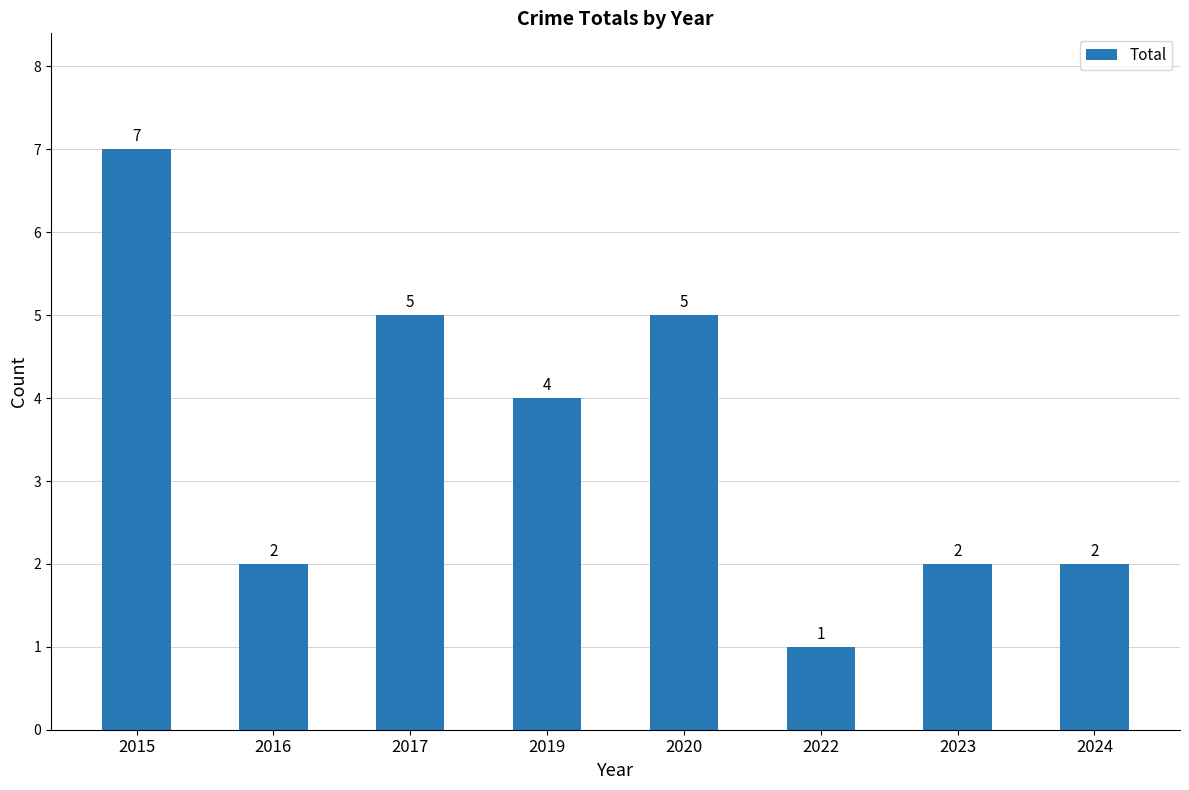

What is the average value?

4